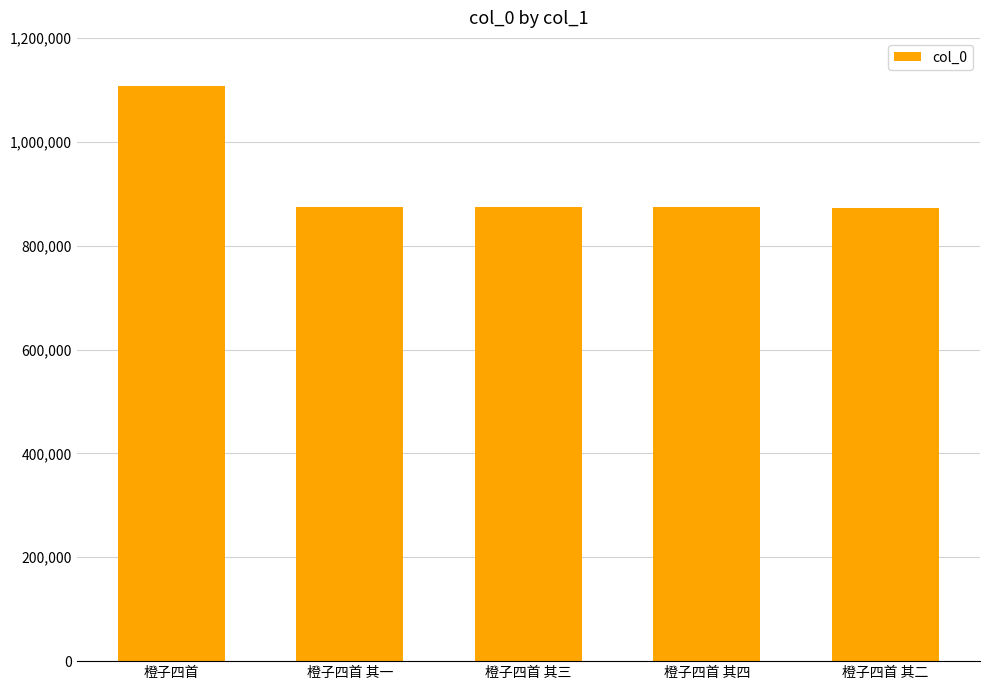

Approximately how many times larger is the value at 橙子四首 其一 compared to 橙子四首 其三?

1.0